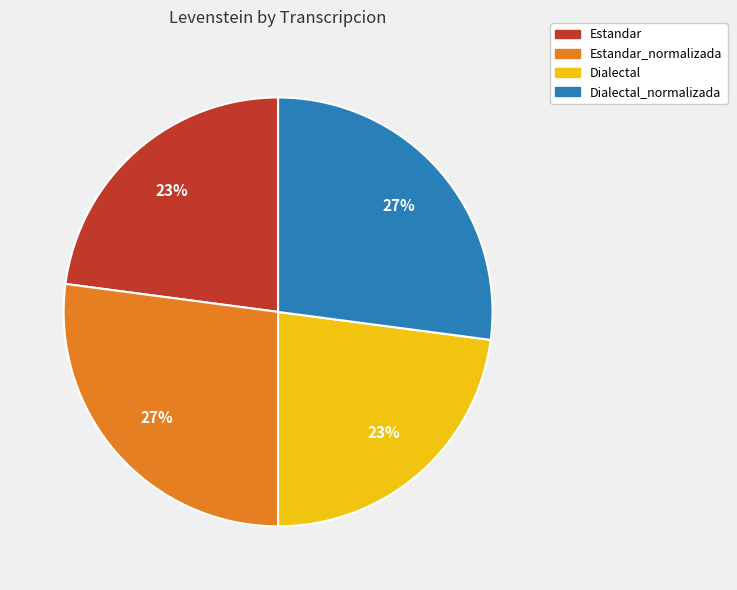

Approximately how many times larger is the value at Estandar_normalizada compared to Dialectal_normalizada?

1.0